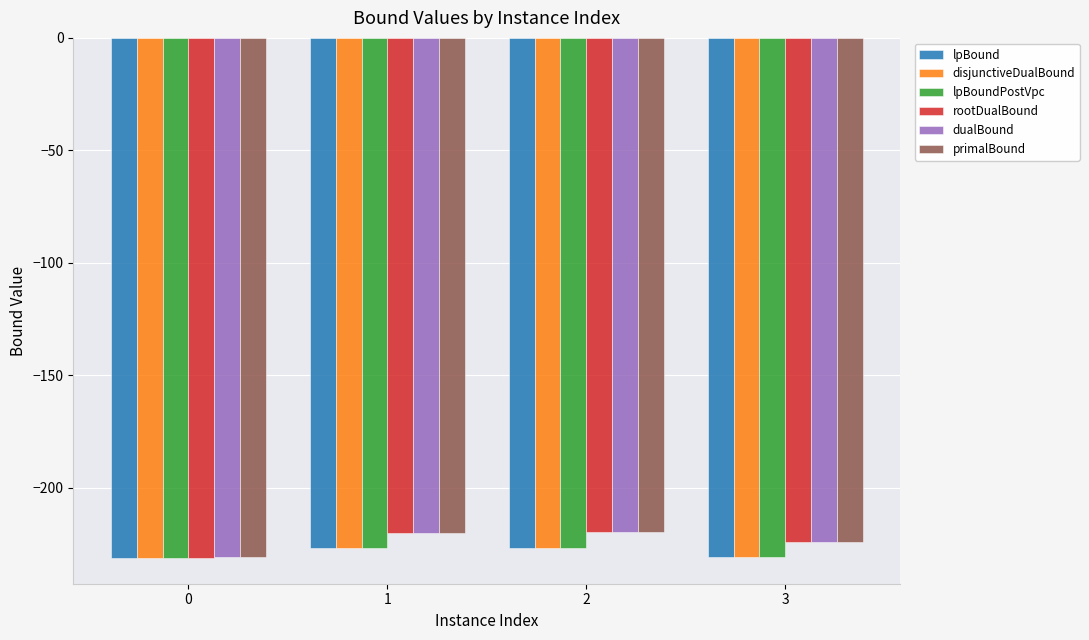

What is the value of the lpBoundPostVpc bar at the 1st from the left?

-231.1